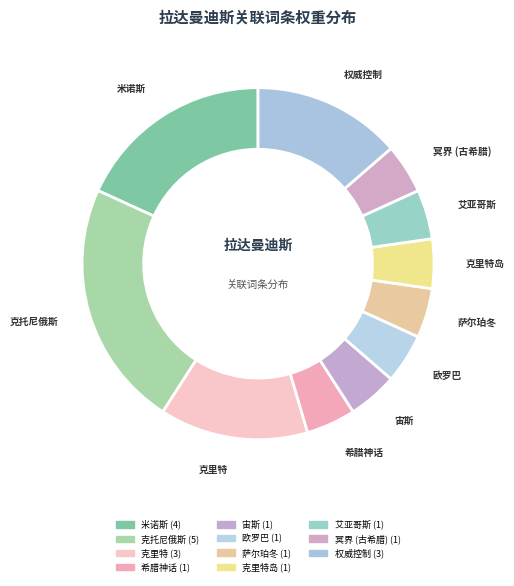

How many slices are in this pie chart?

11